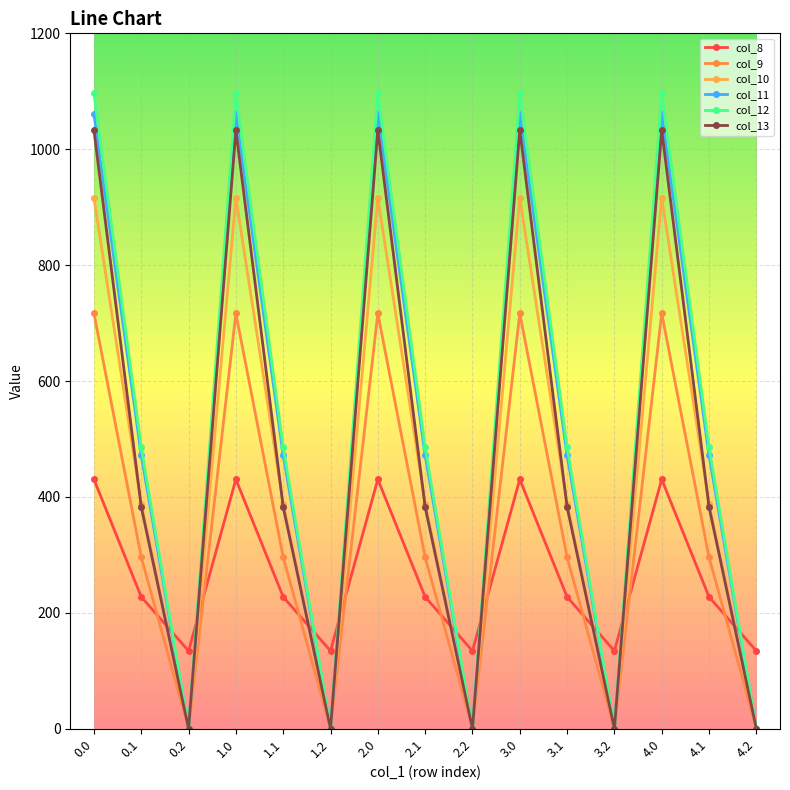

How many lines are shown in the chart?

6